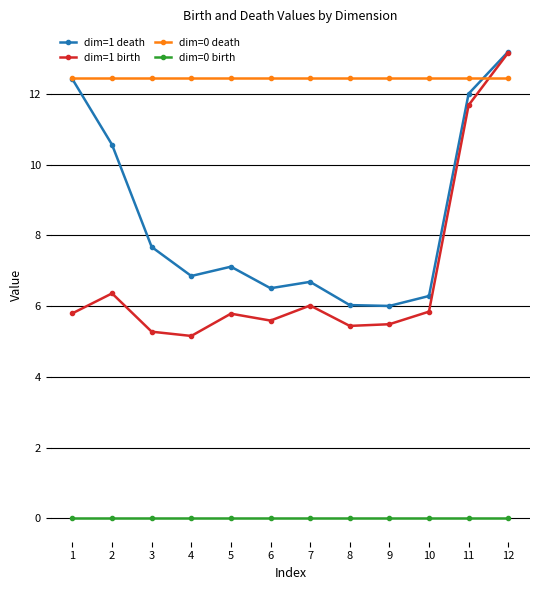

Which series has the widest spread of values?

dim=1 birth